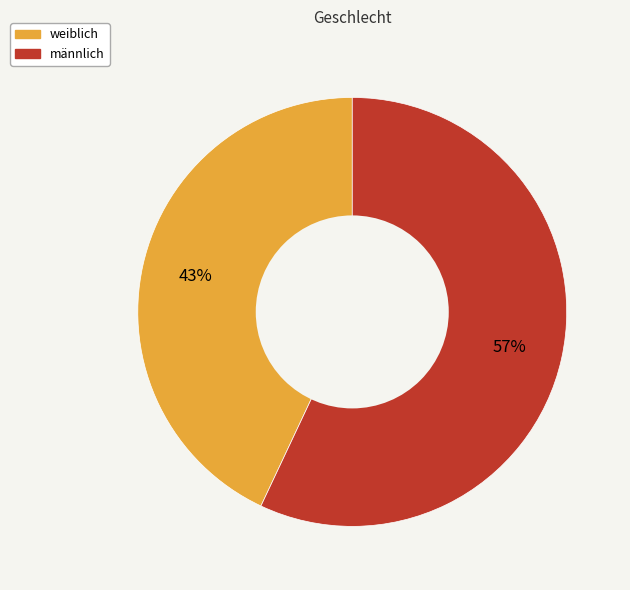

To the nearest percent, what portion does weiblich represent?

43%